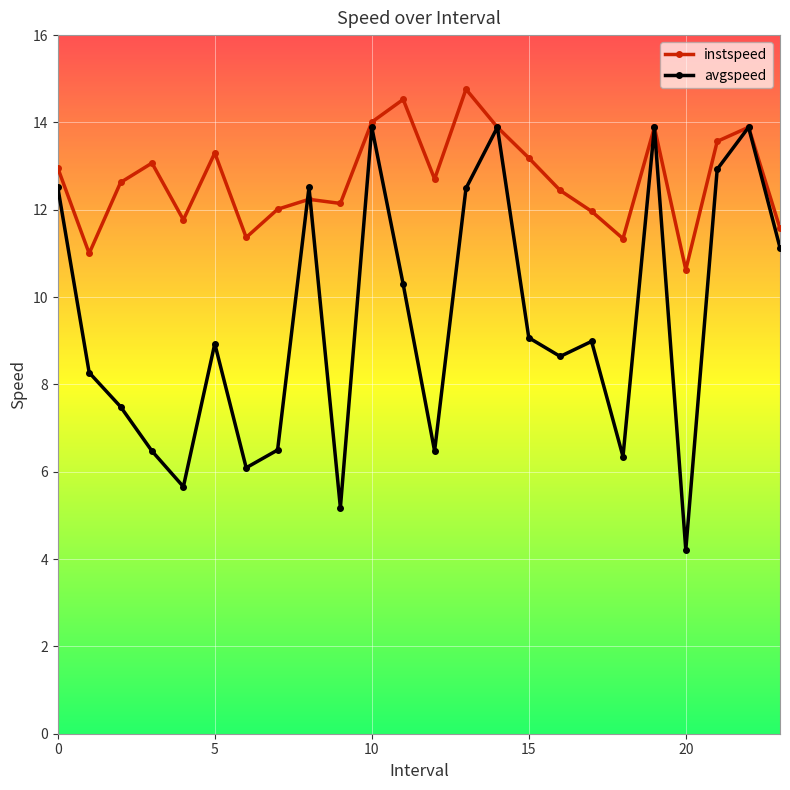

What is the difference between the second highest and minimum values in the avgspeed series?

9.7